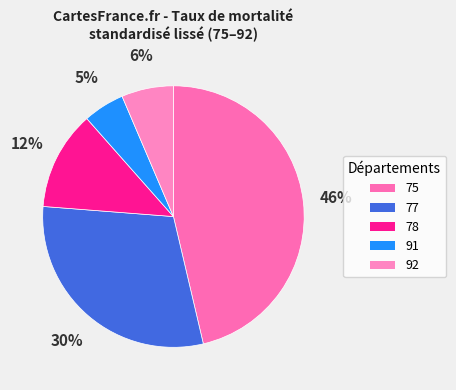

Between 77 and 92, which is larger?

77